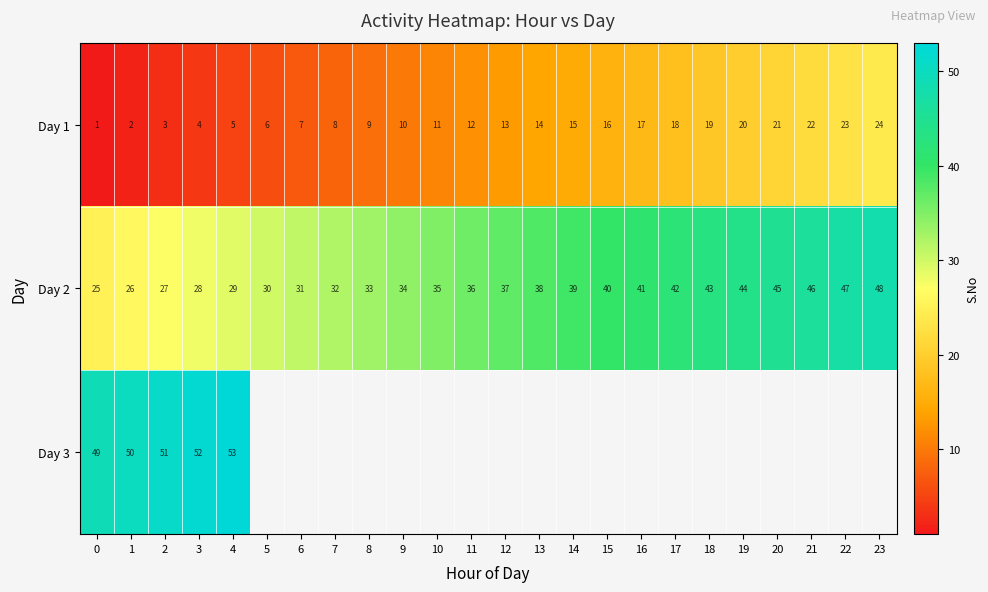

What is the difference between the highest and lowest values at 3?

48